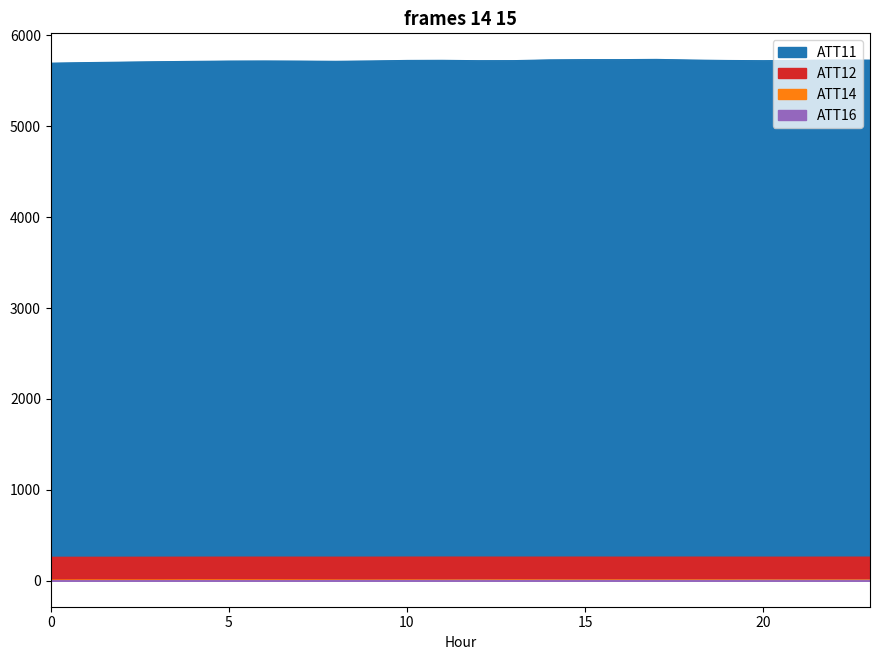

What is the difference between the maximum and second lowest values in the ATT11 series?

35.2